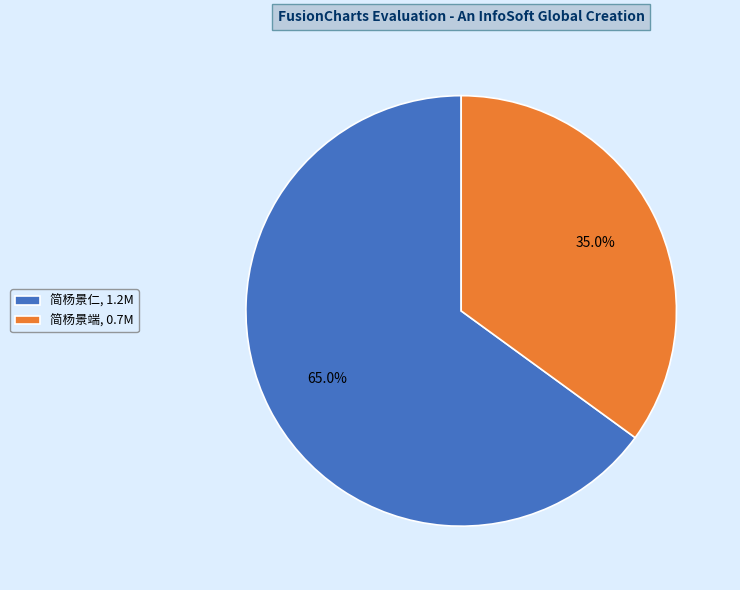

What is the smallest slice in the pie chart?

简杨景端